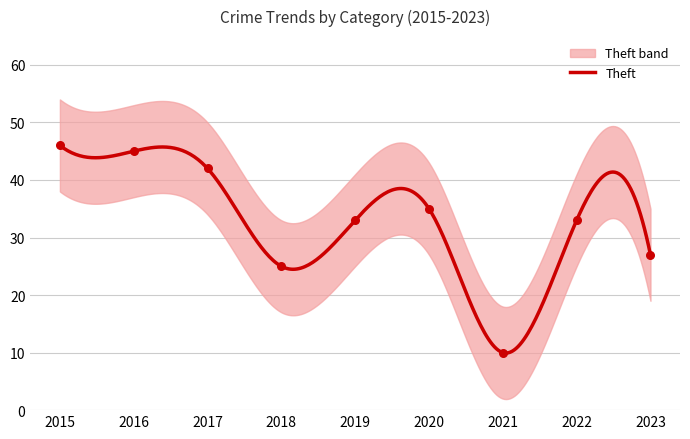

What is the minimum value for Theft?

9.9